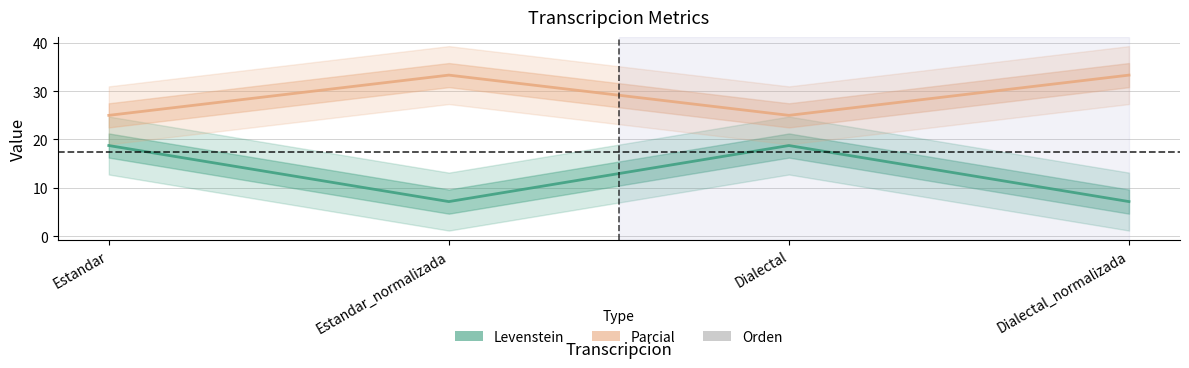

What is the approximate value of Levenstein at Dialectal?

18.8